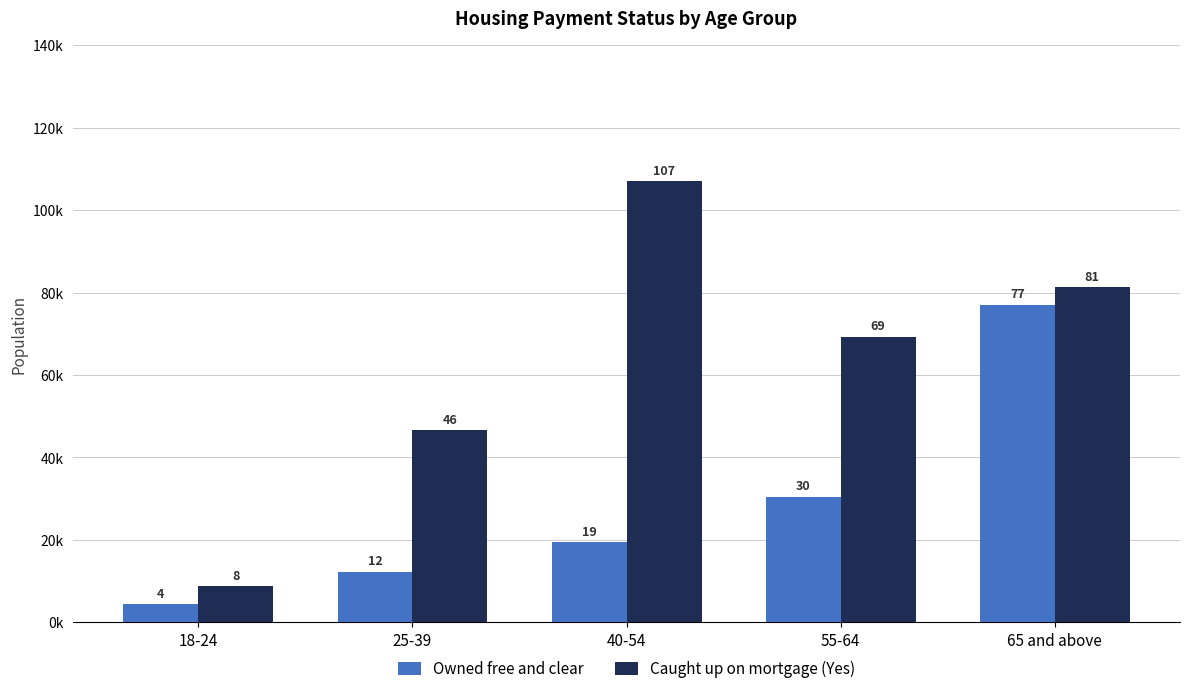

Does the chart contain stacked bars?

No